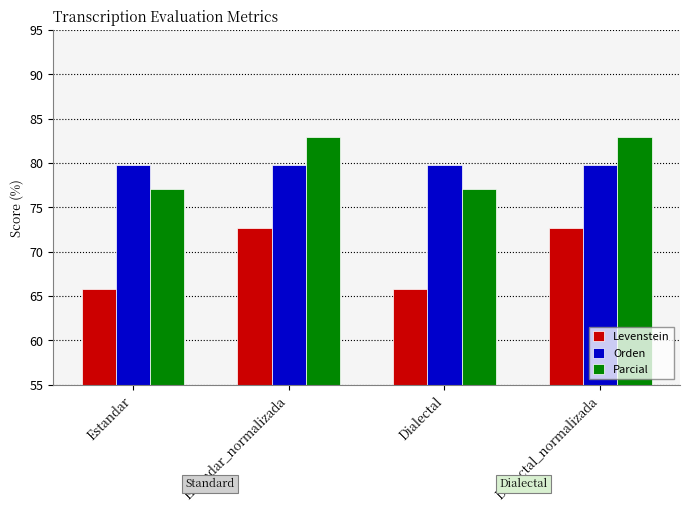

The Parcial series shows 83.0 at Dialectal_normalizada. True or false?

True